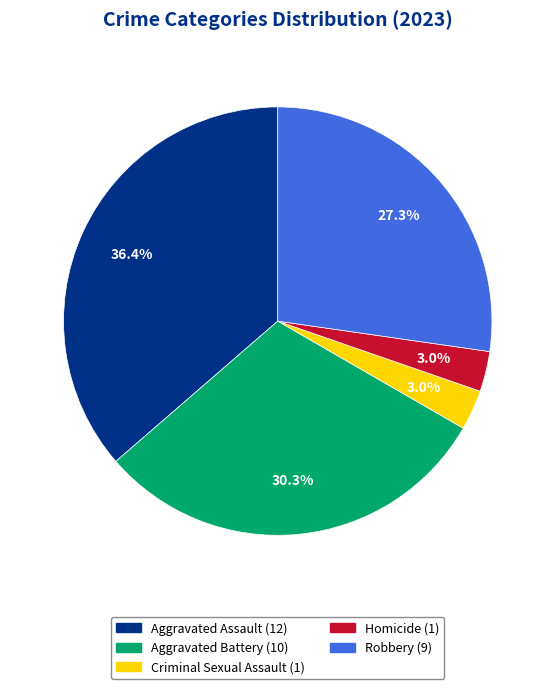

To the nearest percent, what is the combined percentage of Aggravated Assault and Robbery?

64%